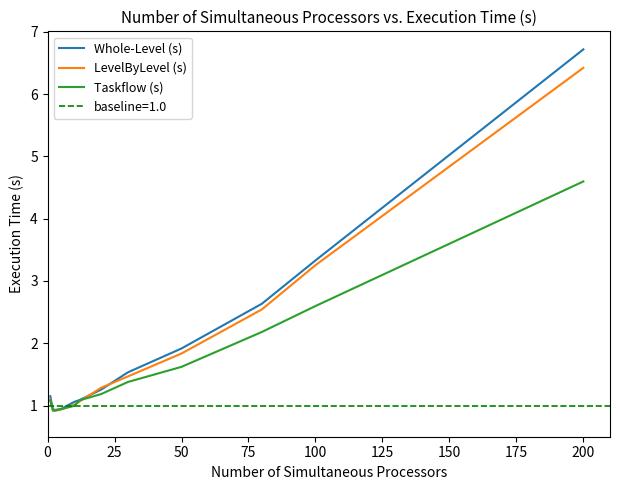

Which series has the largest total across all categories?

Whole-Level (s)